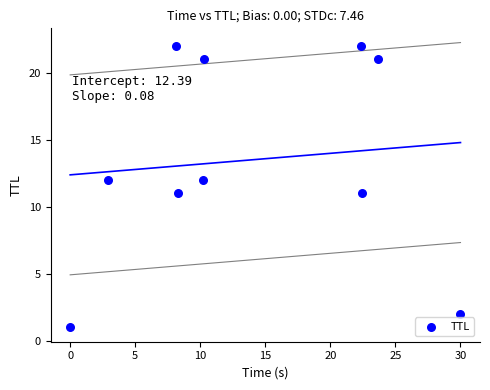

What is the average Y value?

14